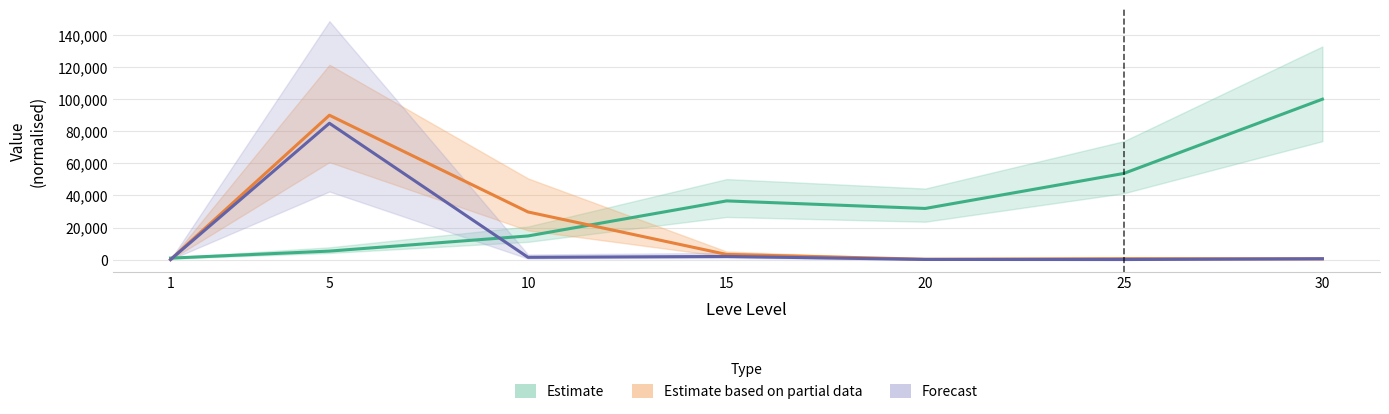

What are all the series names shown in the legend?

Estimate, Estimate based on partial data, Forecast